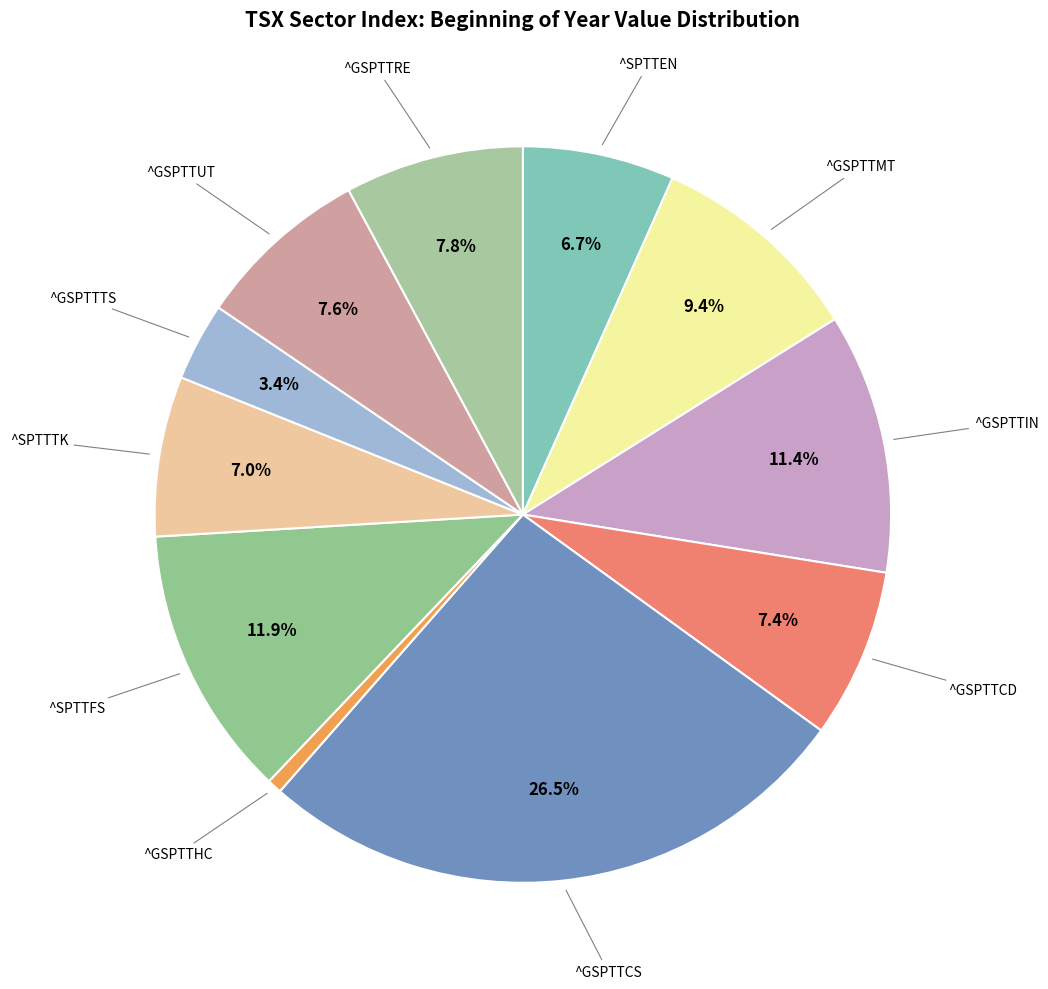

Count the number of slices in the pie.

11